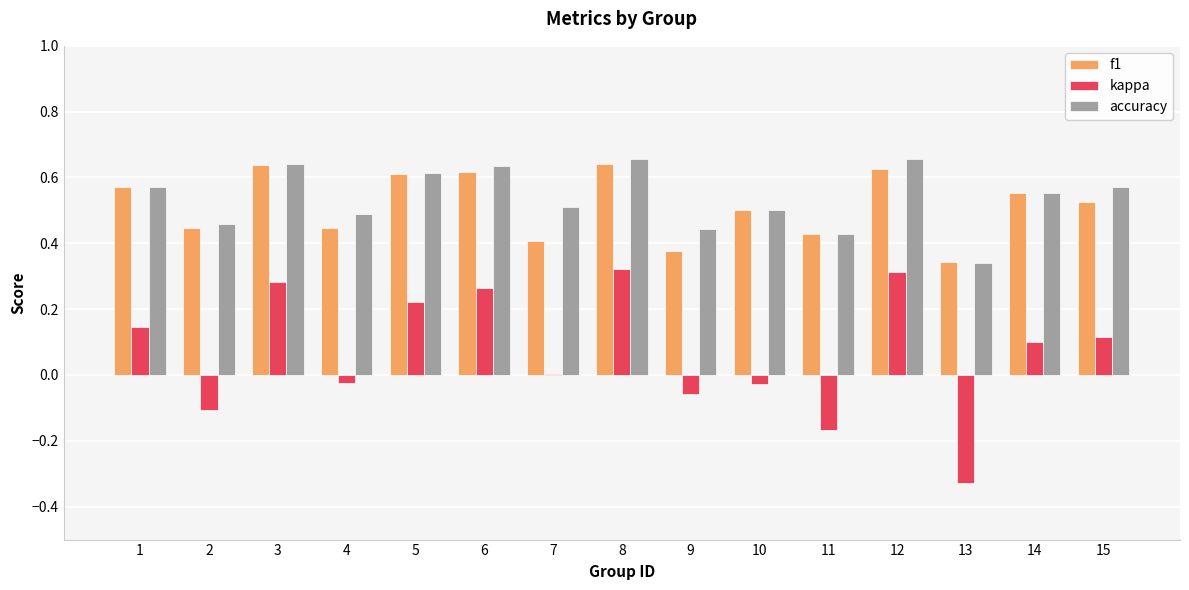

What is the sum of the f1 values at 10 and 9?

0.9